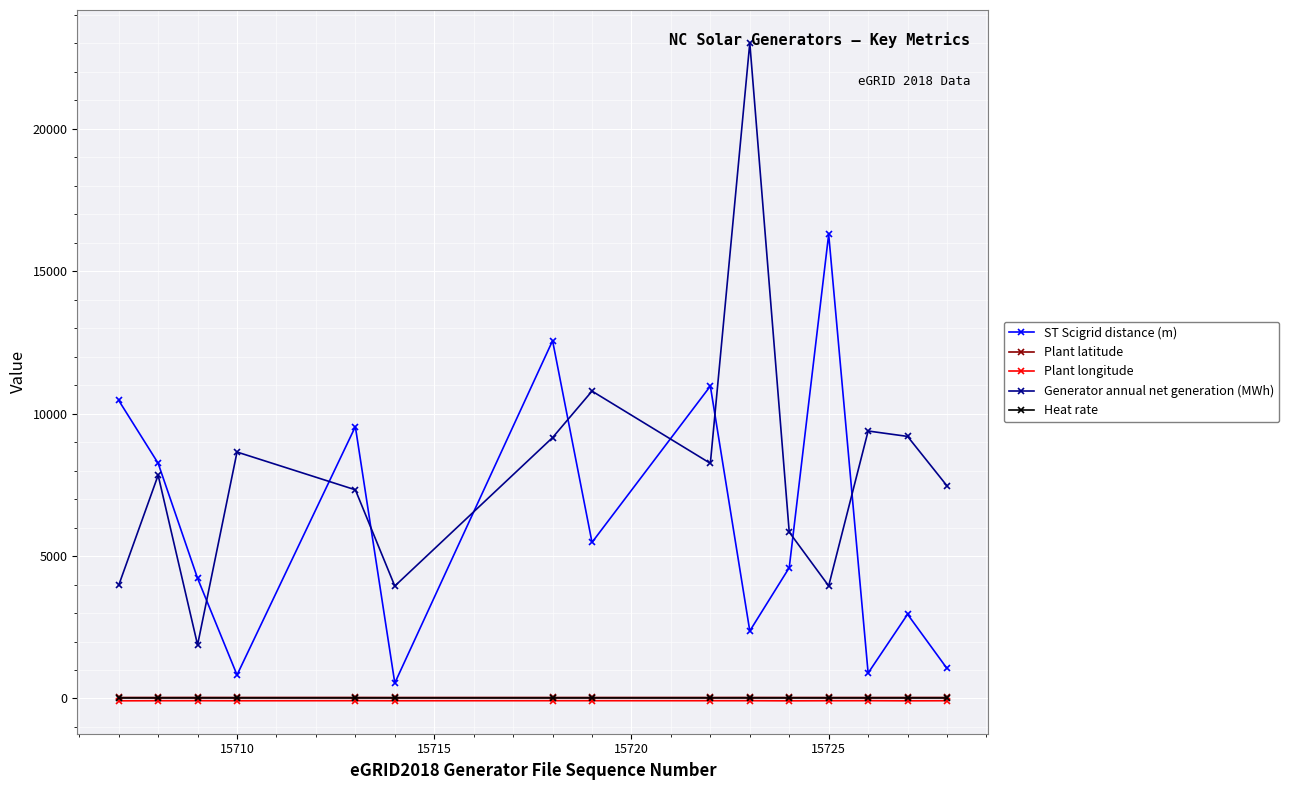

In ST Scigrid distance (m), how many points are lower than both neighbors (excluding endpoints)?

5